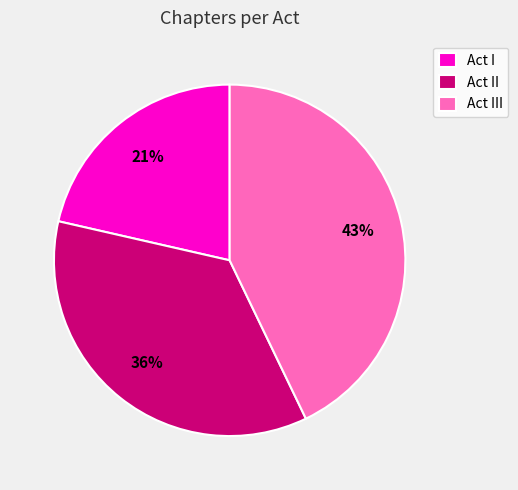

To the nearest percent, what percentage of the pie is Act III?

43%